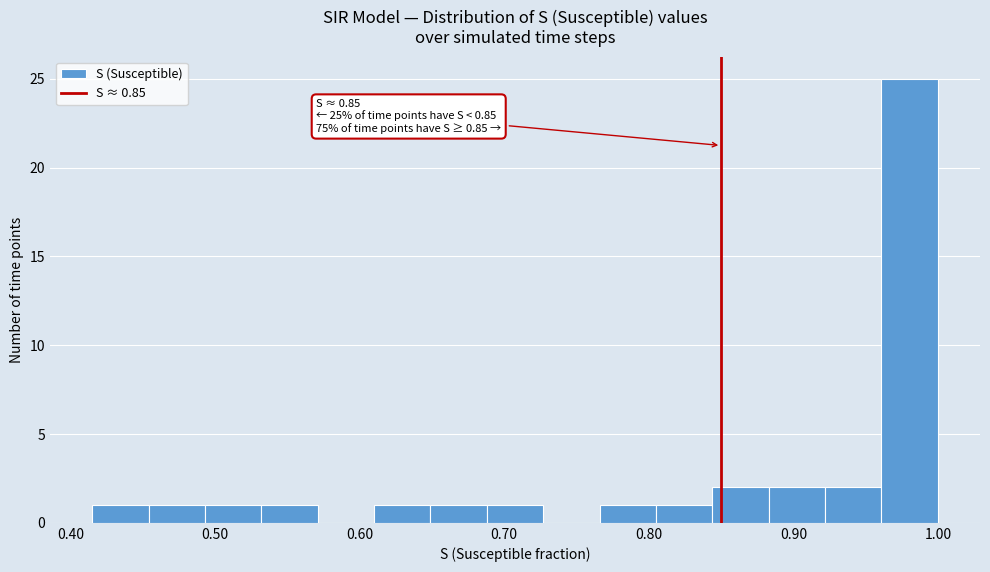

Read against the x-axis, roughly where is the centre of the tallest bar?

0.98